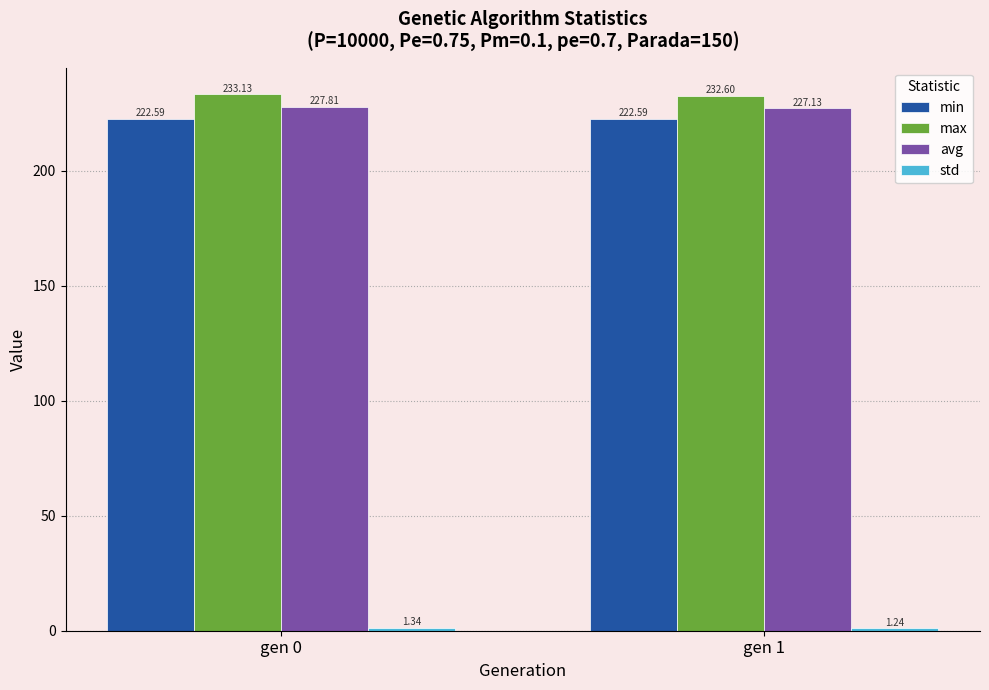

At which category is the sum across all series the highest?

gen 0